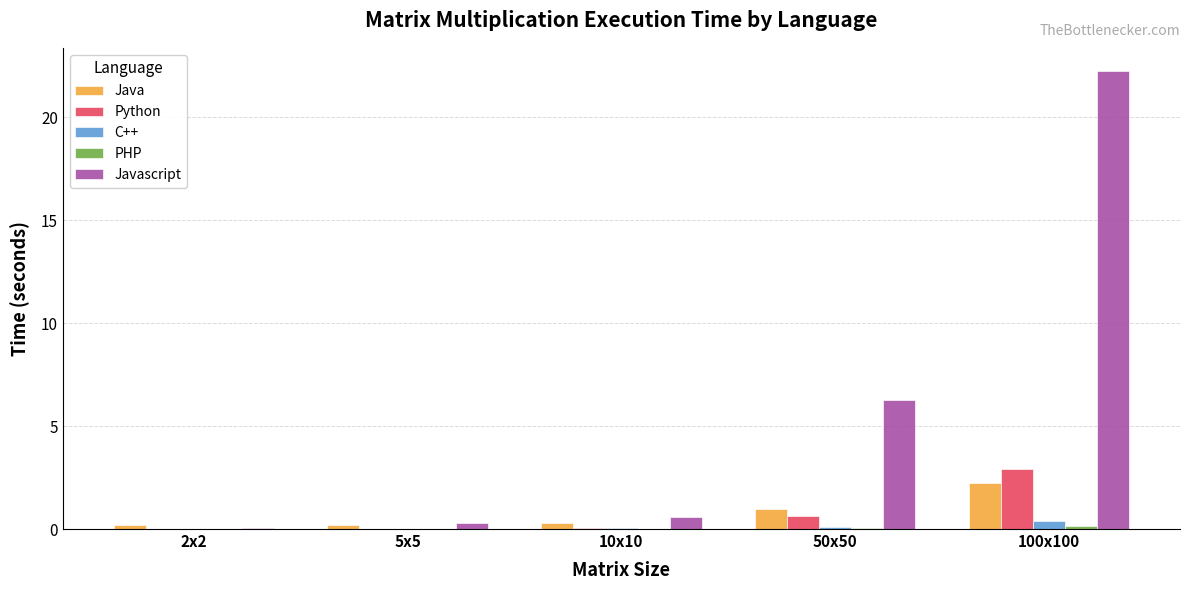

The Java series shows 0.2 at 2x2. True or false?

True